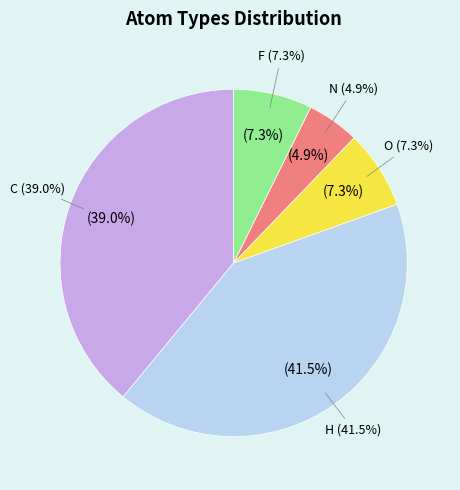

True or false: N accounts for 5% of the total.

False